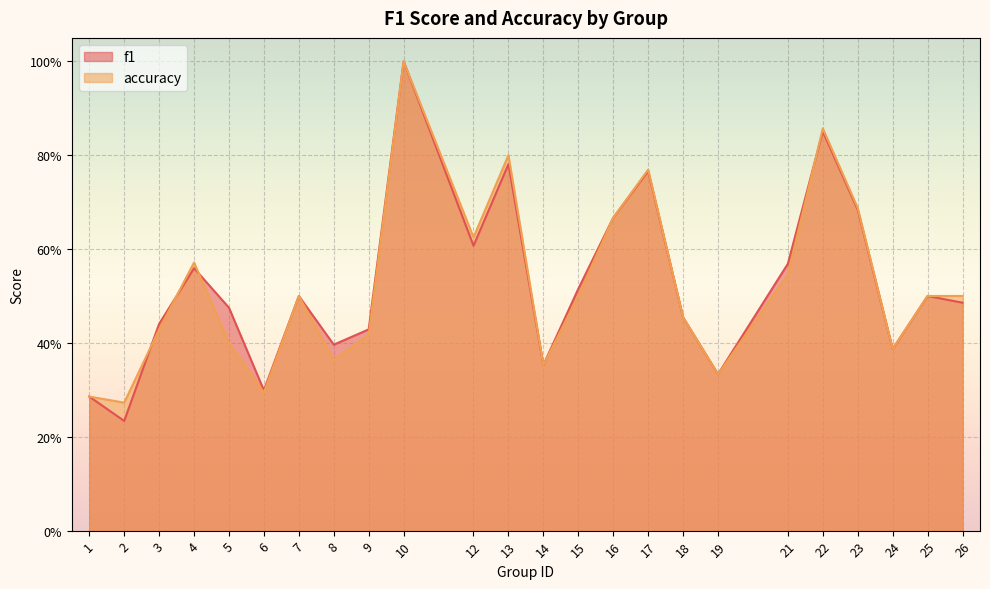

What is the difference between the f1 values at 9 and 12?

0.2